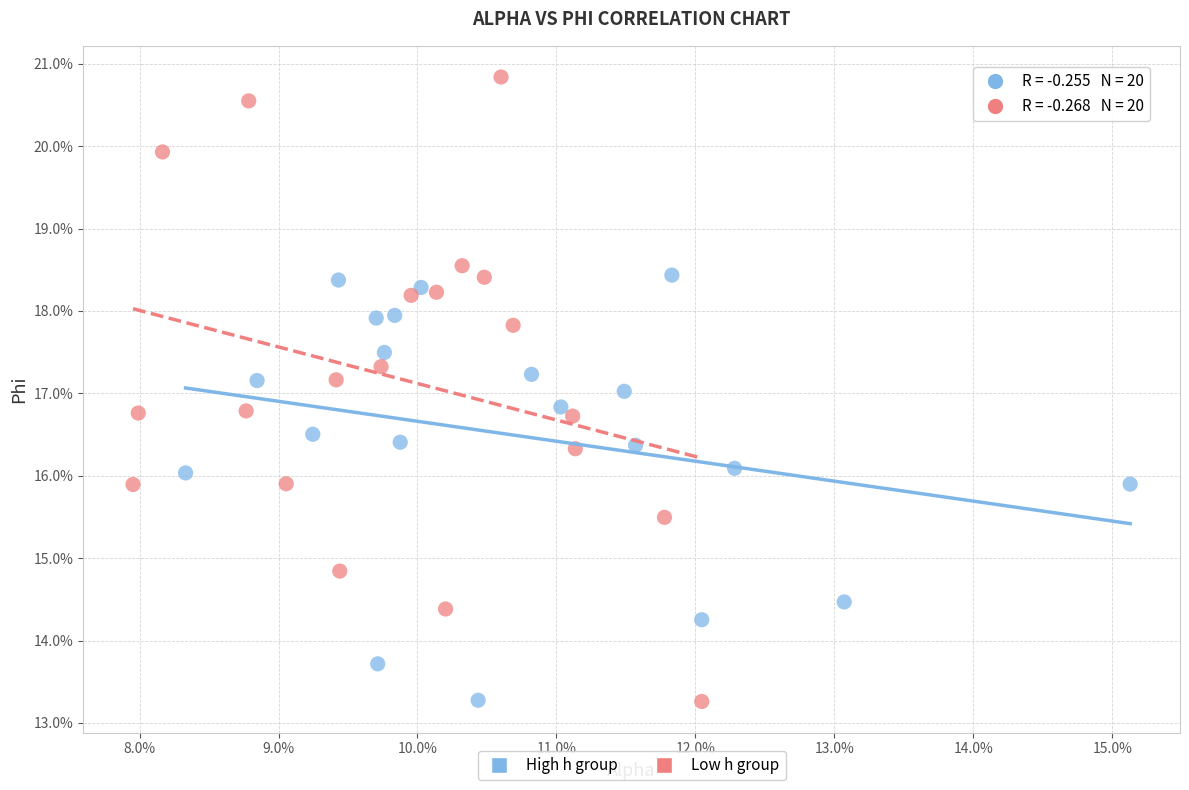

What are all the series names shown in the legend?

High h group, Low h group